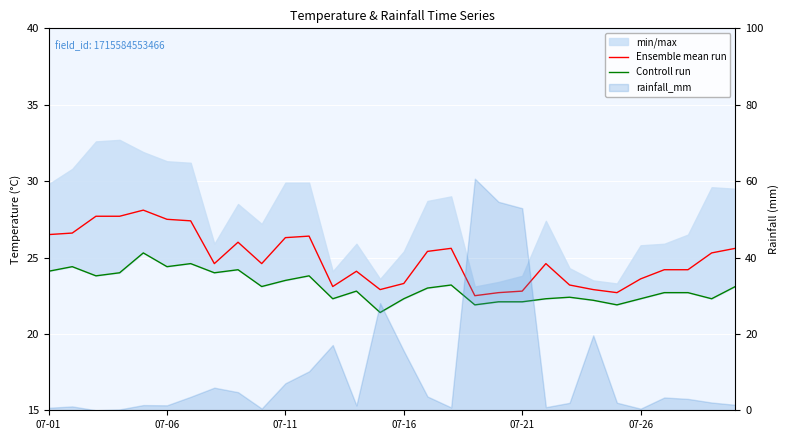

True or false: Controll run and Ensemble mean run cross at least once.

False